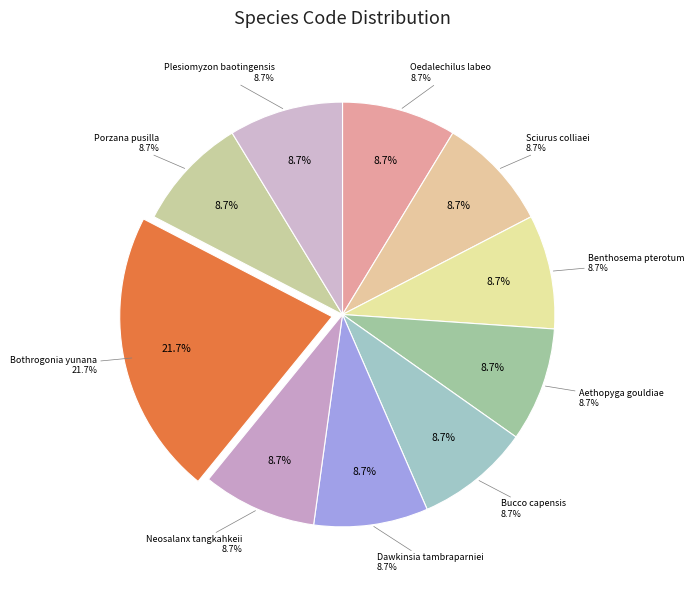

True or false: Dawkinsia tambraparniei accounts for 1% of the total.

False